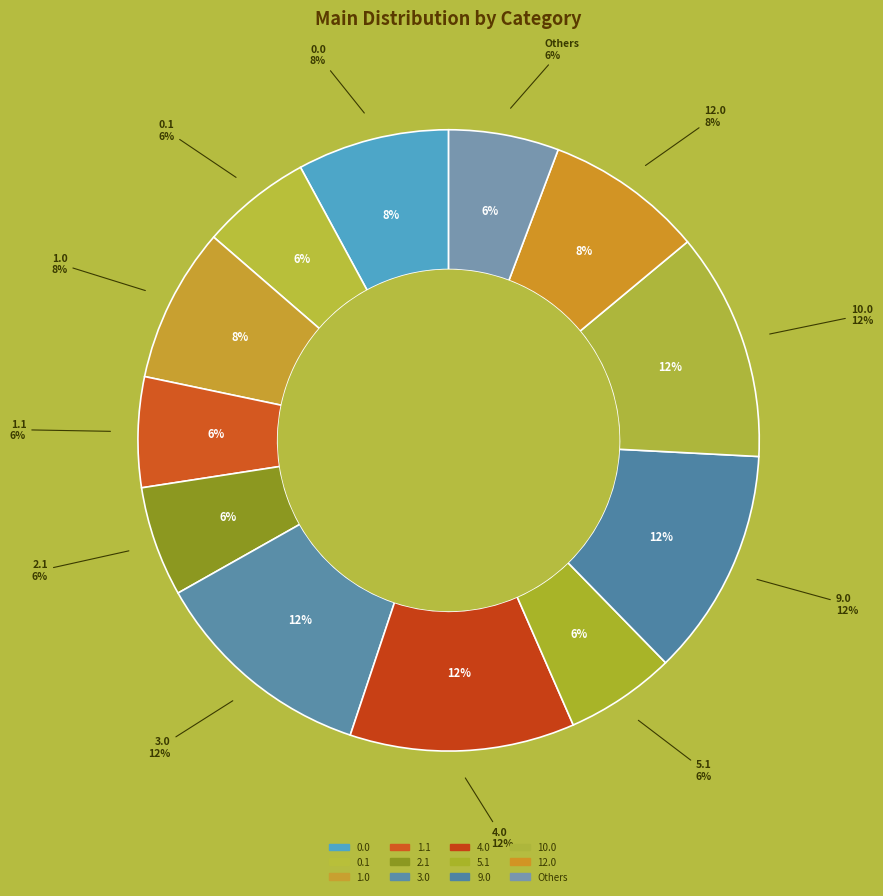

True or false: 2.0 accounts for 1% of the total.

False